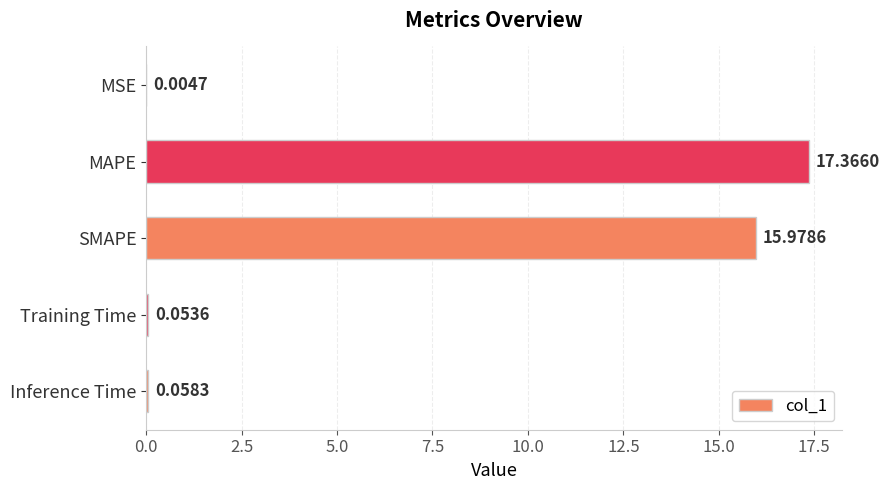

What is the sum of all values?

33.5